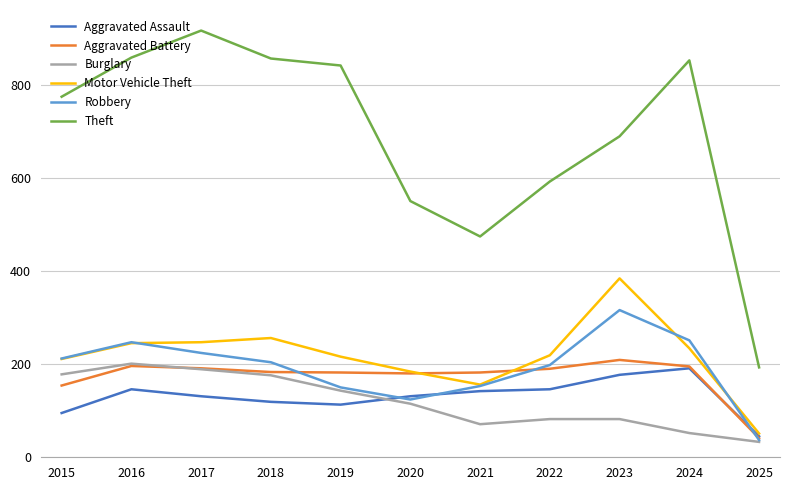

Is this an area chart (filled region under the line)?

No